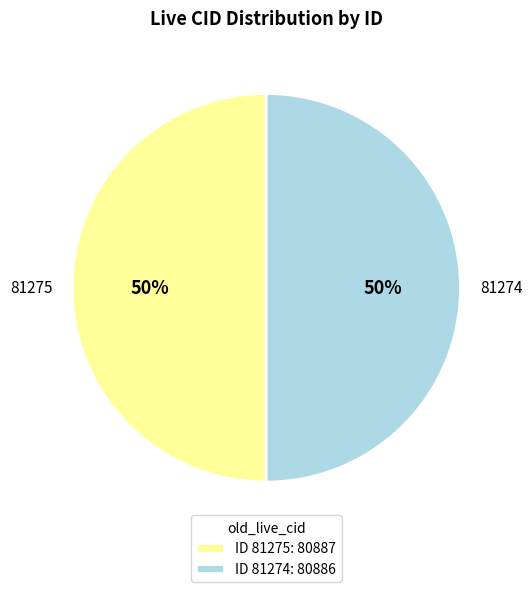

What percentage is the 81275 slice, to the nearest percent?

50%